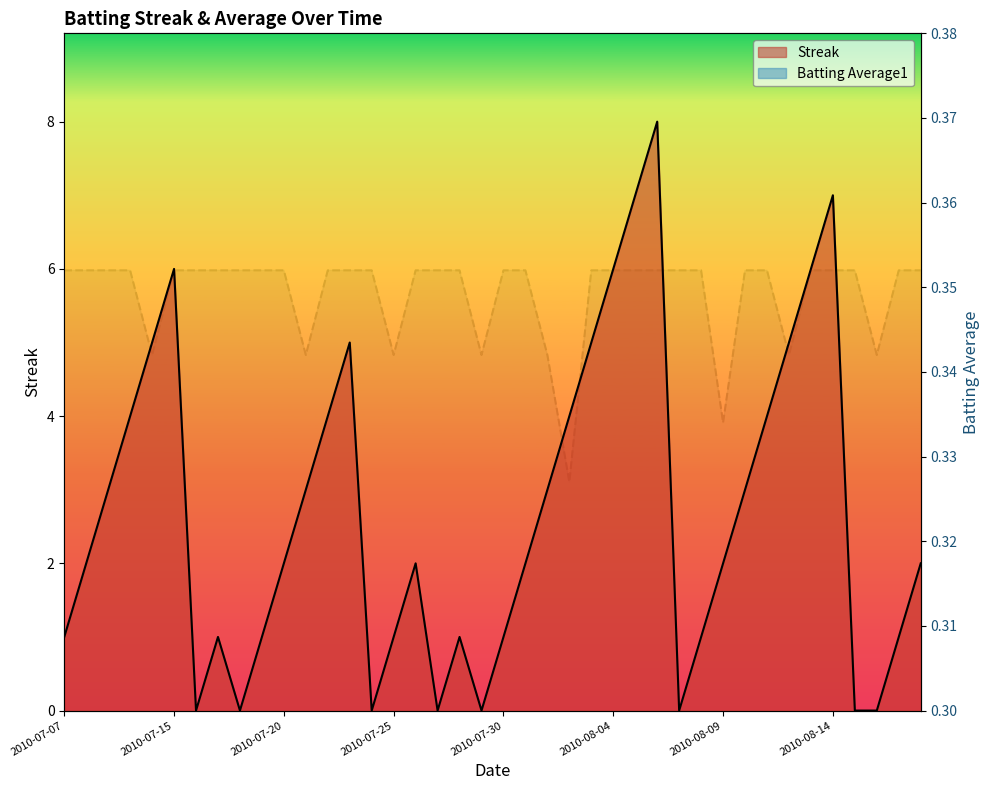

Reading left to right, transcribe all the data shown in this chart.

Streak: 1.0	2.0	3.0	4.0	5.0	6.0	0.0	1.0	0.0	1.0	2.0	3.0	4.0	5.0	0.0	1.0	2.0	0.0	1.0	0.0	1.0	2.0	3.0	4.0	5.0	6.0	7.0	8.0	0.0	1.0	2.0	3.0	4.0	5.0	6.0	7.0	0.0	0.0	1.0	2.0
Batting Average1: 0.4	0.4	0.4	0.4	0.3	0.4	0.4	0.4	0.4	0.4	0.4	0.3	0.4	0.4	0.4	0.3	0.4	0.4	0.4	0.3	0.4	0.4	0.3	0.3	0.4	0.4	0.4	0.4	0.4	0.4	0.3	0.4	0.4	0.3	0.4	0.4	0.4	0.3	0.4	0.4